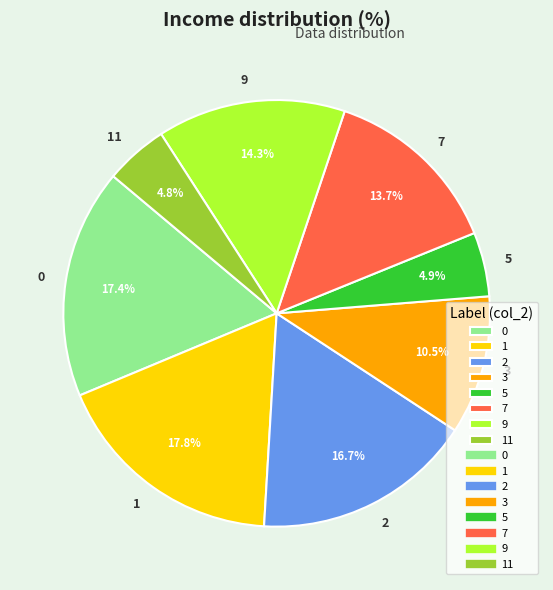

Approximately how many times larger is the value at 2 compared to 11?

3.5